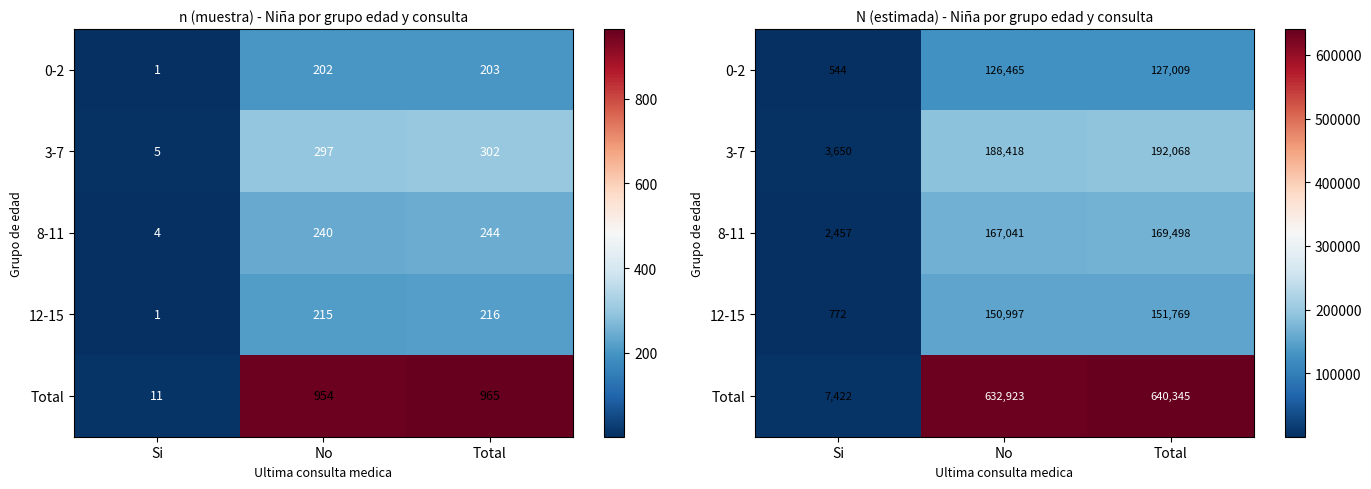

At which label does Total reach its peak?

Total